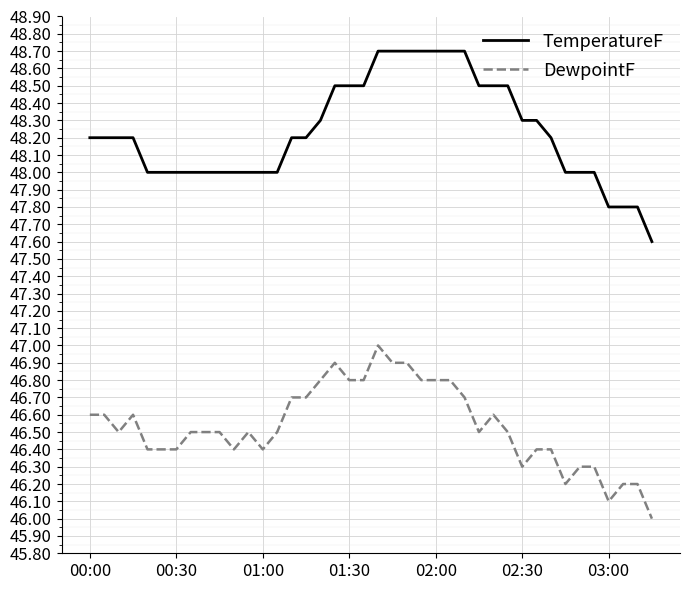

True or false: DewpointF and TemperatureF intersect in this chart.

False